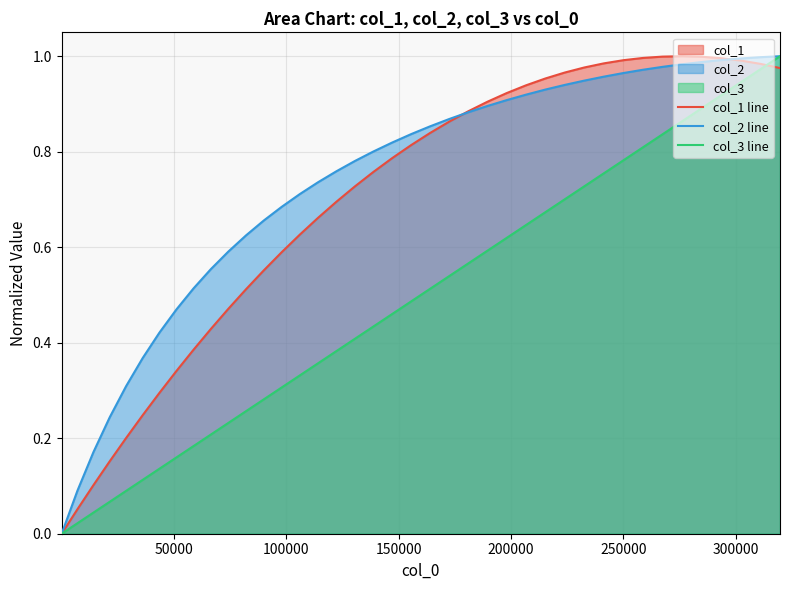

Reading left to right, transcribe all the data shown in this chart.

col_1 line: 0.0	0.1	0.1	0.2	0.2	0.2	0.3	0.3	0.4	0.4	0.5	0.5	0.6	0.6	0.6	0.7	0.7	0.7	0.8	0.8	0.8	0.8	0.9	0.9	0.9	0.9	0.9	1.0	1.0	1.0	1.0	1.0	1.0	1.0	1.0	1.0	1.0	1.0	1.0	1.0
col_2 line: 0.0	0.1	0.2	0.2	0.3	0.4	0.4	0.5	0.5	0.6	0.6	0.6	0.7	0.7	0.7	0.7	0.8	0.8	0.8	0.8	0.8	0.9	0.9	0.9	0.9	0.9	0.9	0.9	0.9	0.9	1.0	1.0	1.0	1.0	1.0	1.0	1.0	1.0	1.0	1.0
col_3 line: 0.0	0.0	0.0	0.1	0.1	0.1	0.1	0.2	0.2	0.2	0.2	0.3	0.3	0.3	0.3	0.4	0.4	0.4	0.4	0.5	0.5	0.5	0.5	0.6	0.6	0.6	0.6	0.7	0.7	0.7	0.8	0.8	0.8	0.8	0.9	0.9	0.9	0.9	1.0	1.0